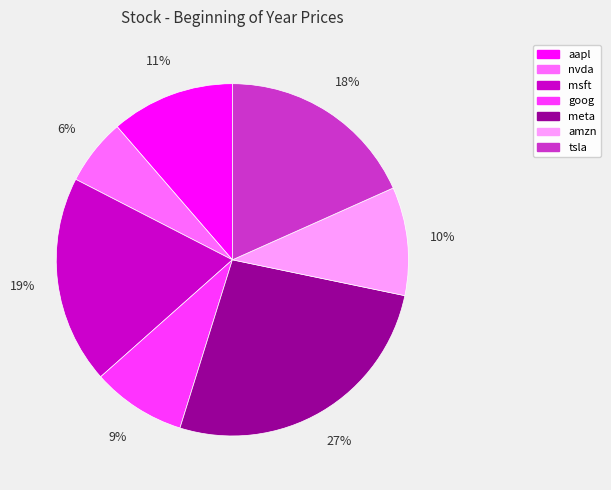

Is the sum of amzn and msft greater than half?

No